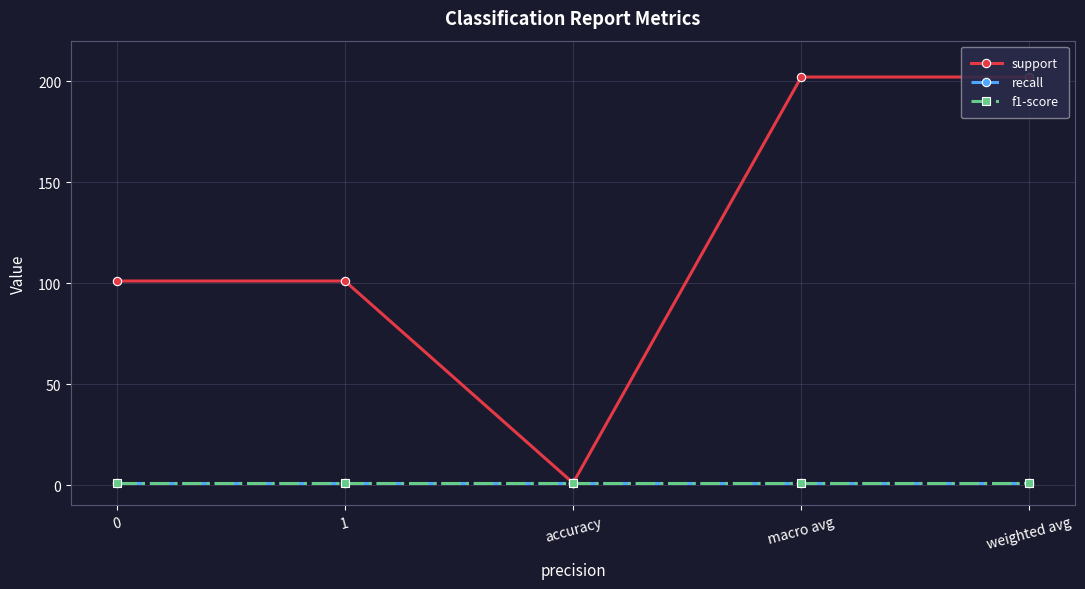

Rank the series at 1 from highest to lowest value.

support, recall, f1-score